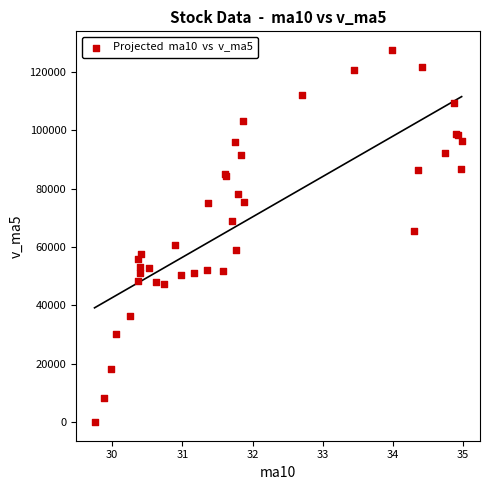

What Y value in the scatter plot is closest to 63788?

65605.1